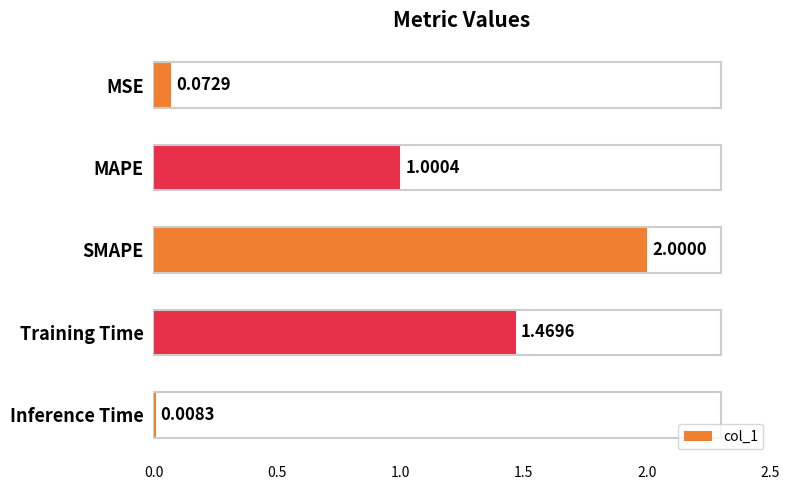

What is the label of the 1st bar from the bottom?

Inference Time